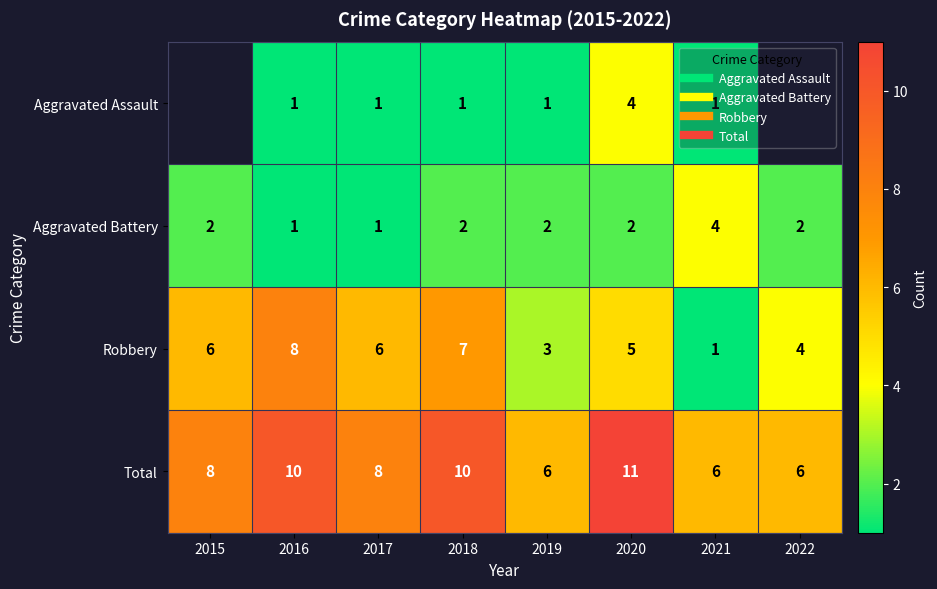

Which has a higher value, 2016 or 2020?

2020